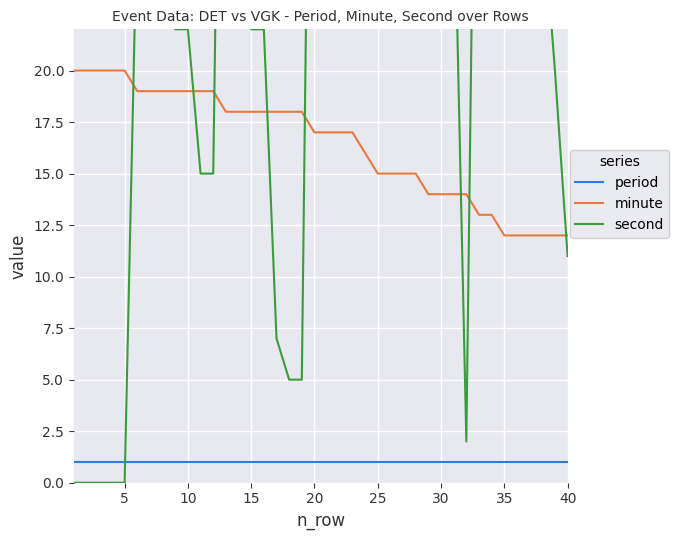

True or false: period and minute intersect in this chart.

False